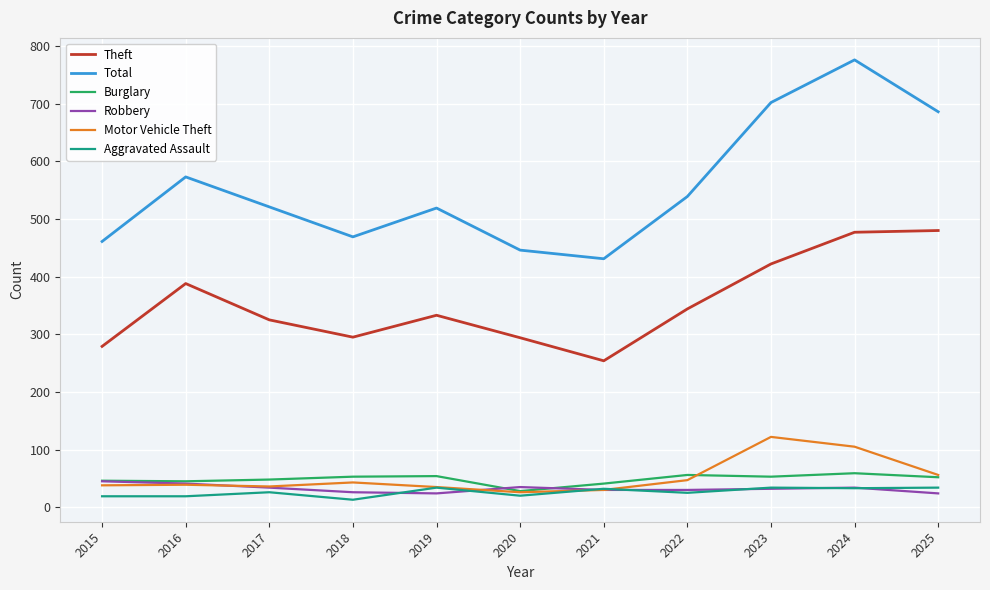

The value of Robbery at 2017 is 8. True or false?

False